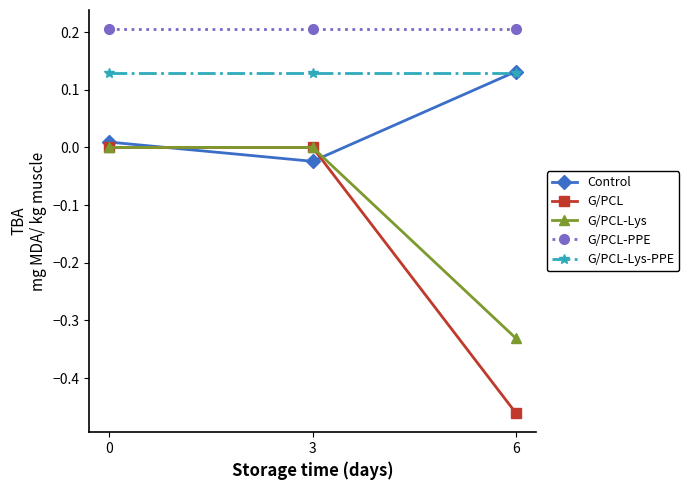

How many series are shown in this chart?

5